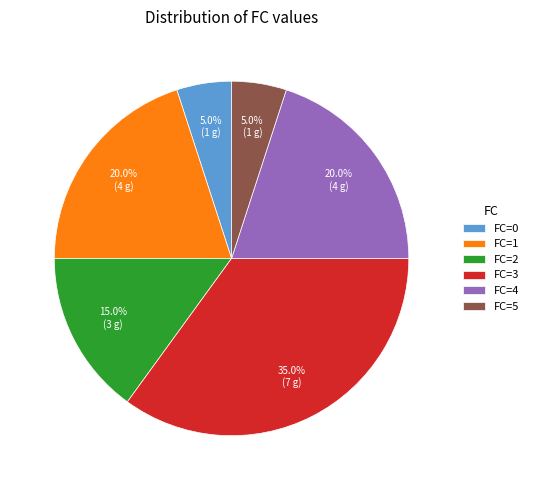

To the nearest percent, what is the average slice percentage?

17%